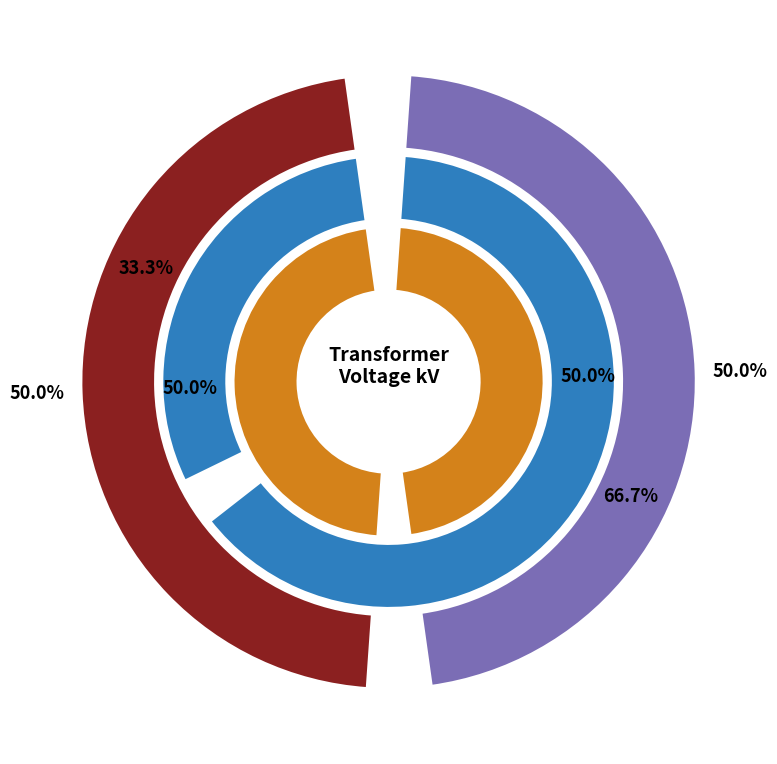

The 63/25/38 MVA 110/10/10 kV slice represents 40% of the pie. True or false?

False